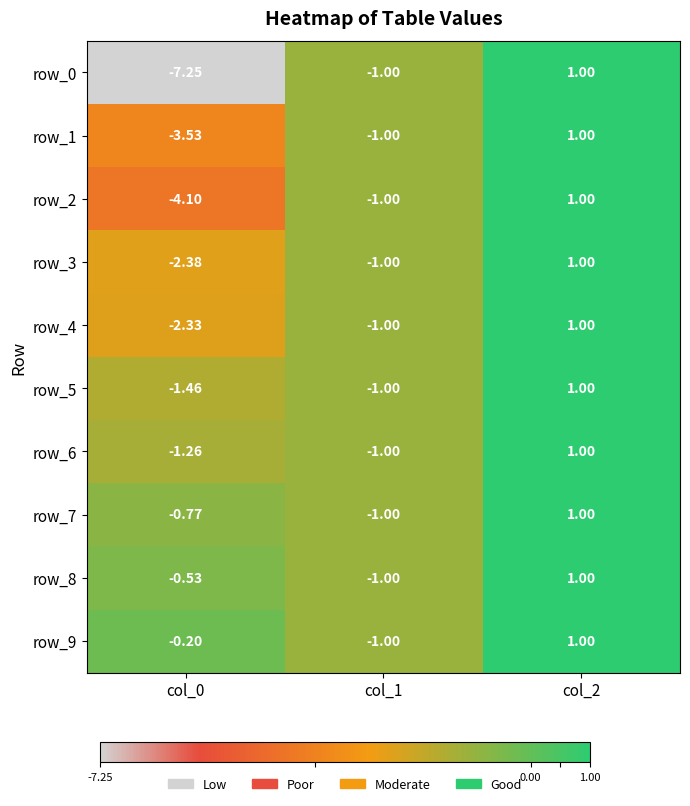

What is the smallest value displayed?

-7.2